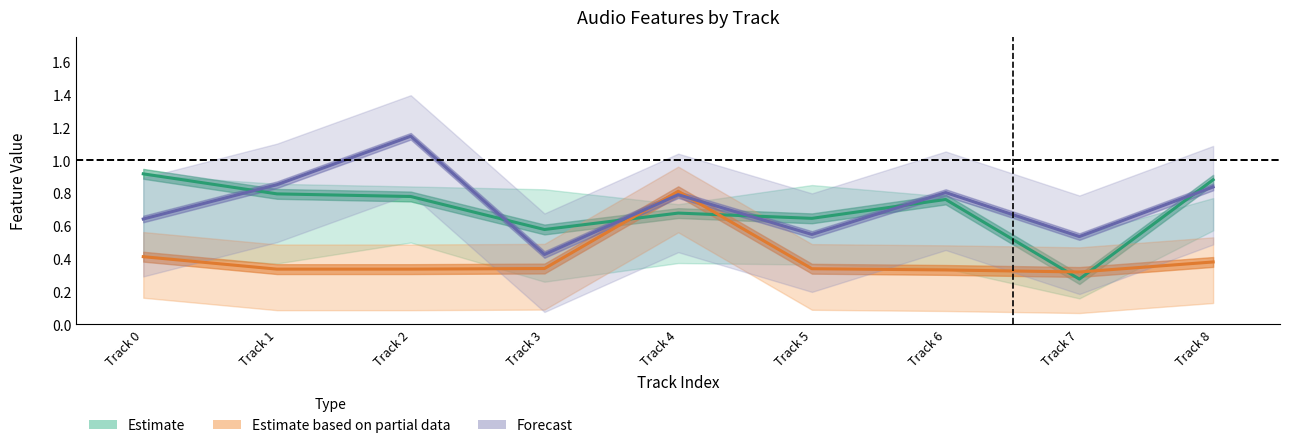

At how many categories does at least one series exceed 1?

1